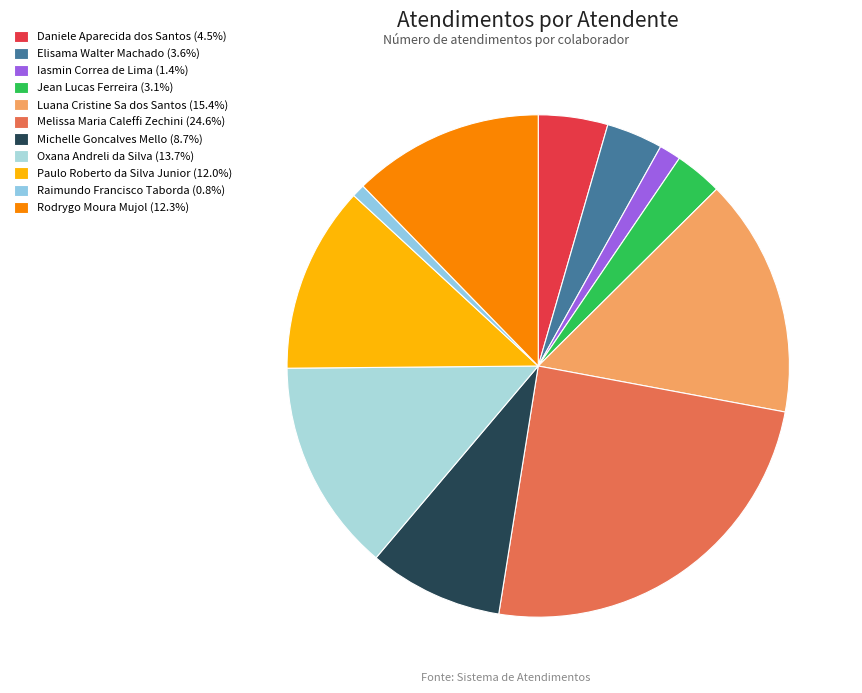

Is it true that Jean Lucas Ferreira is 13% of the pie?

False